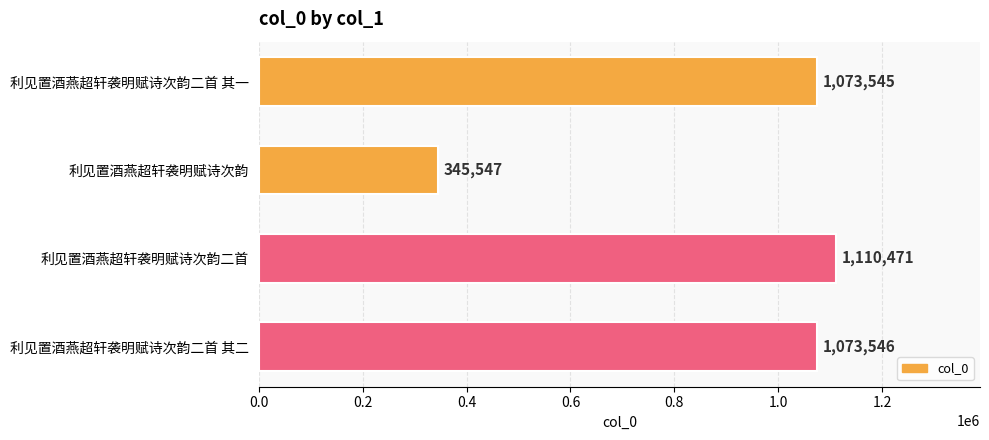

Which label corresponds to the largest value in the chart?

利见置酒燕超轩袭明赋诗次韵二首